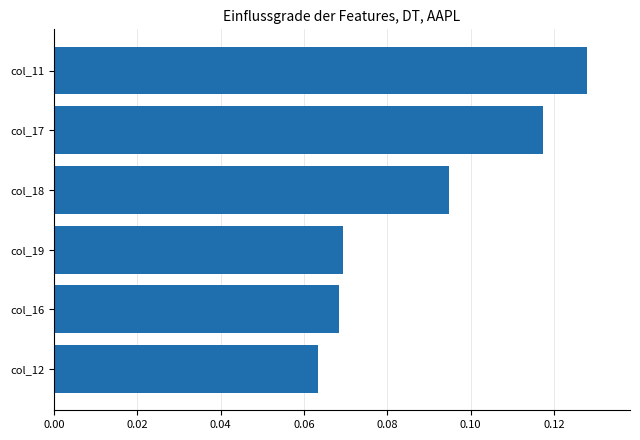

What is the sum of all values?

0.5